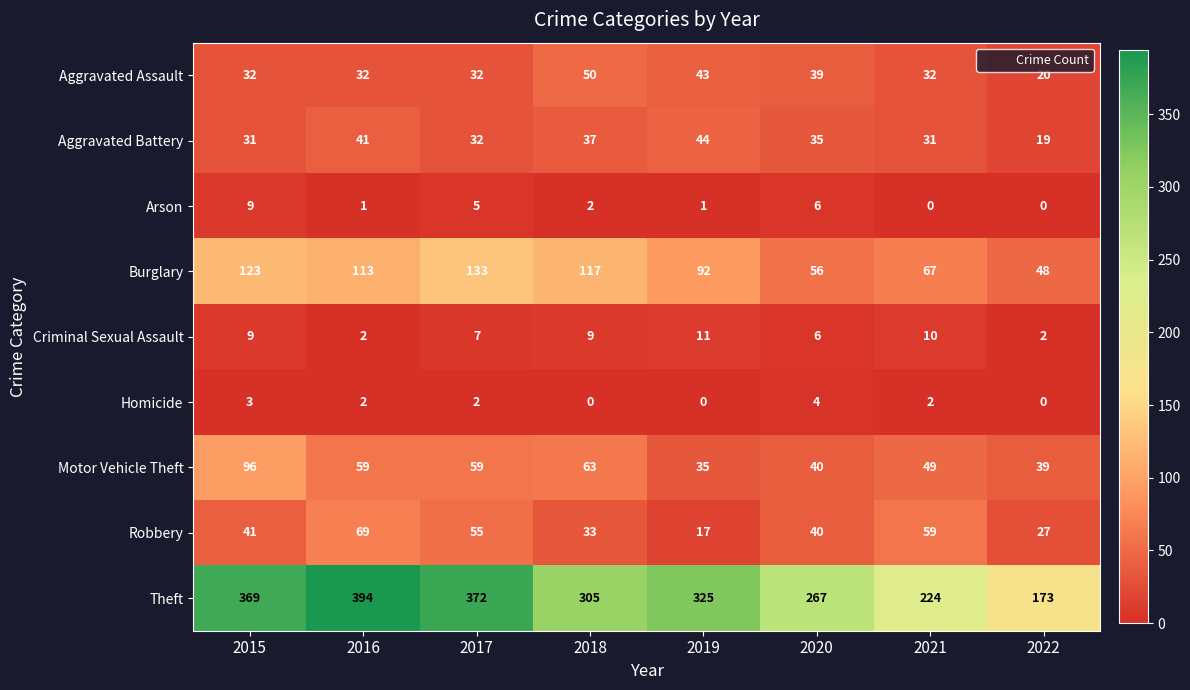

Which series has the widest spread of values?

Theft